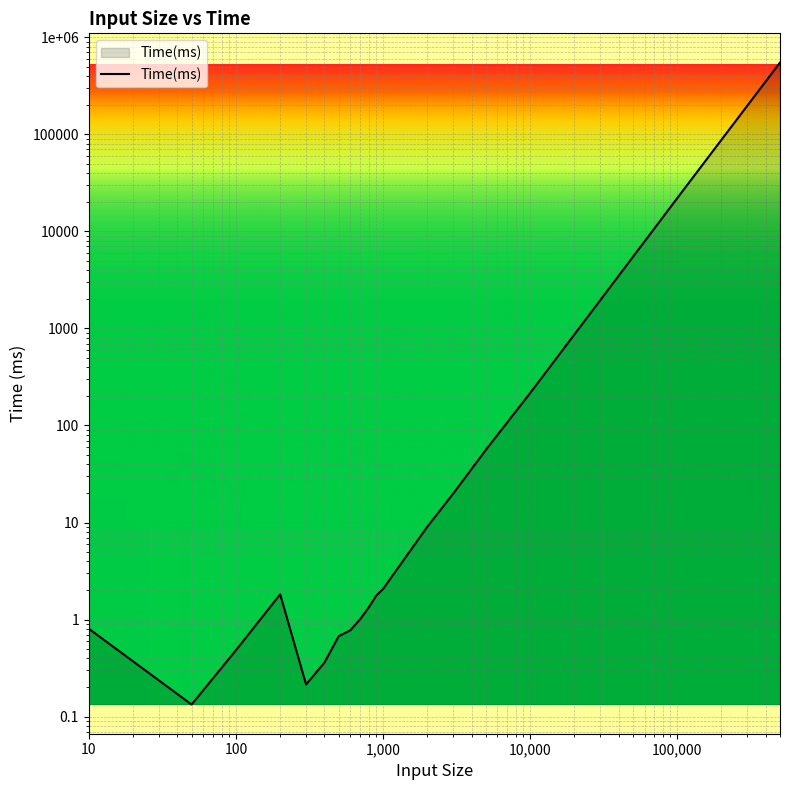

What is the approximate value at 10000?

215.6